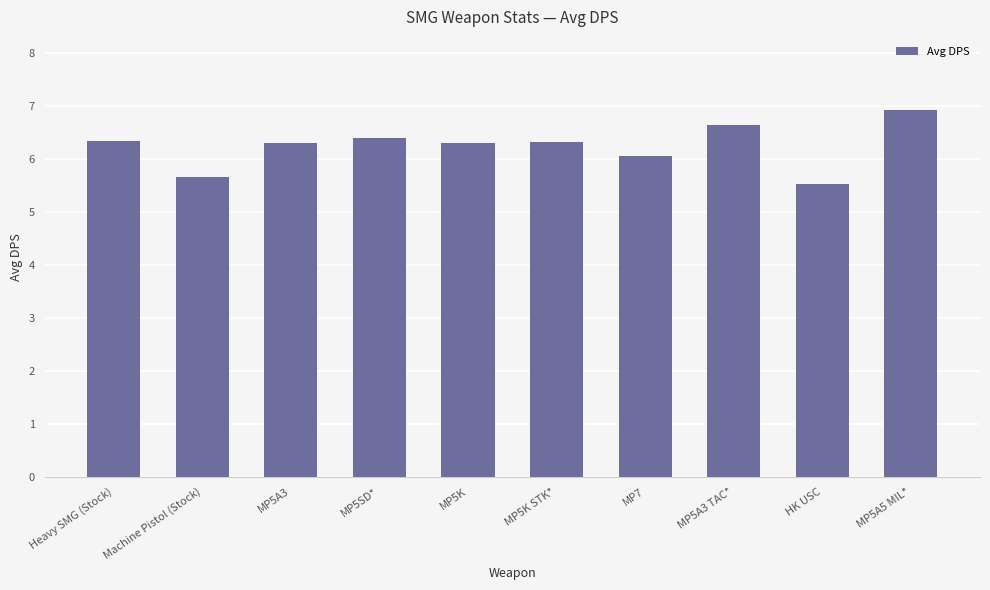

At which label is the value closest to 6?

MP7